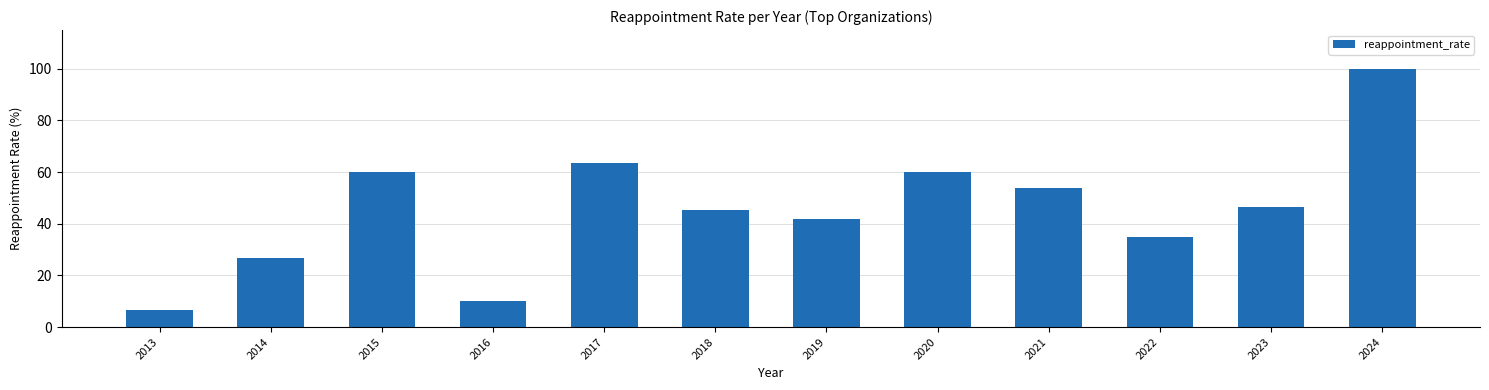

The chart shows a value of 54.7 at 2019. True or false?

False